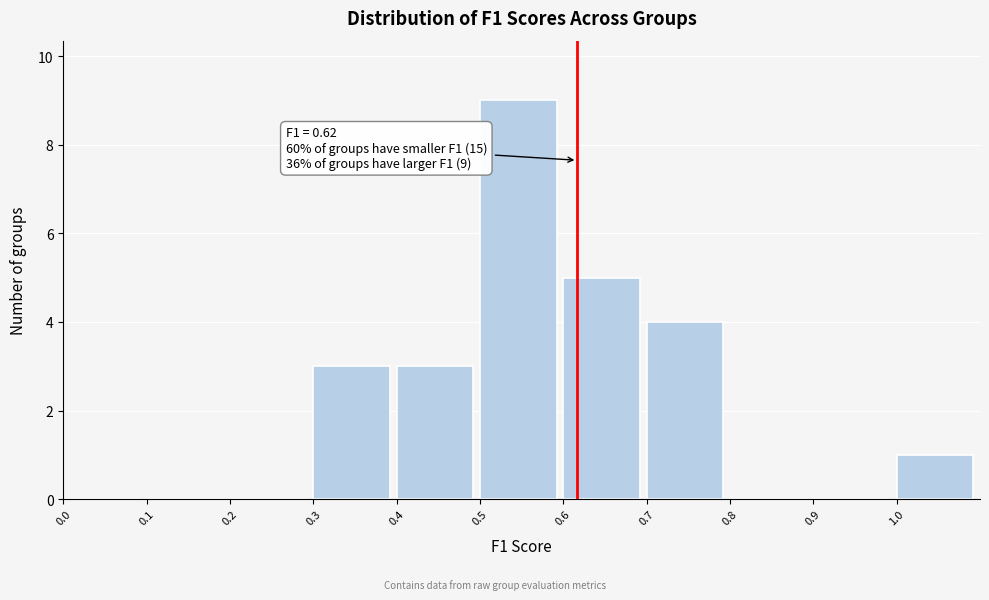

Which range on the x-axis has the tallest bar?

0.5 to 0.6